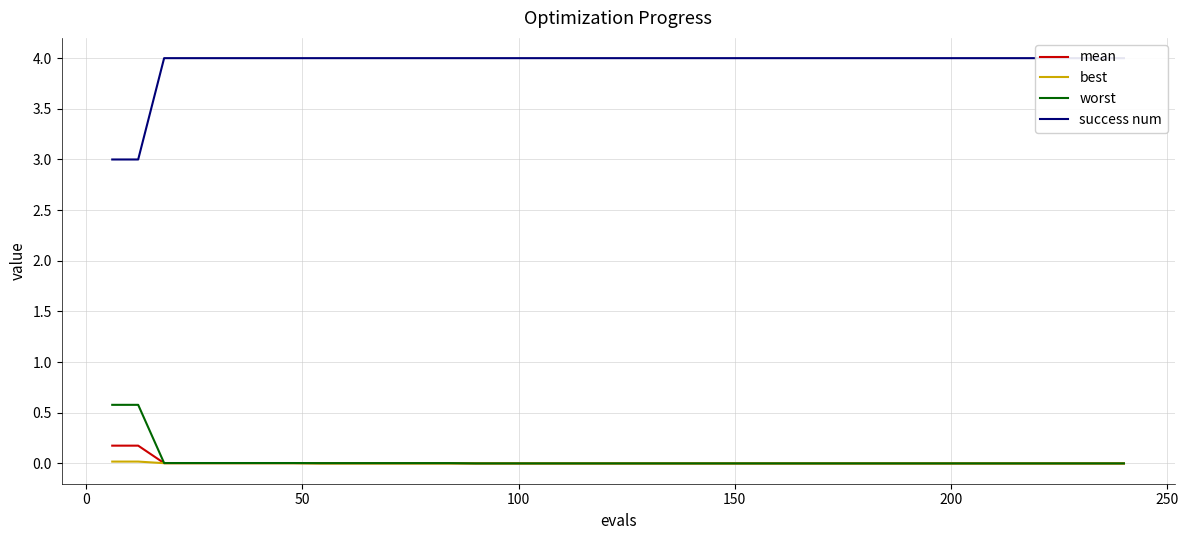

Is the value of success num at 27 greater than the value of best at 50?

Yes